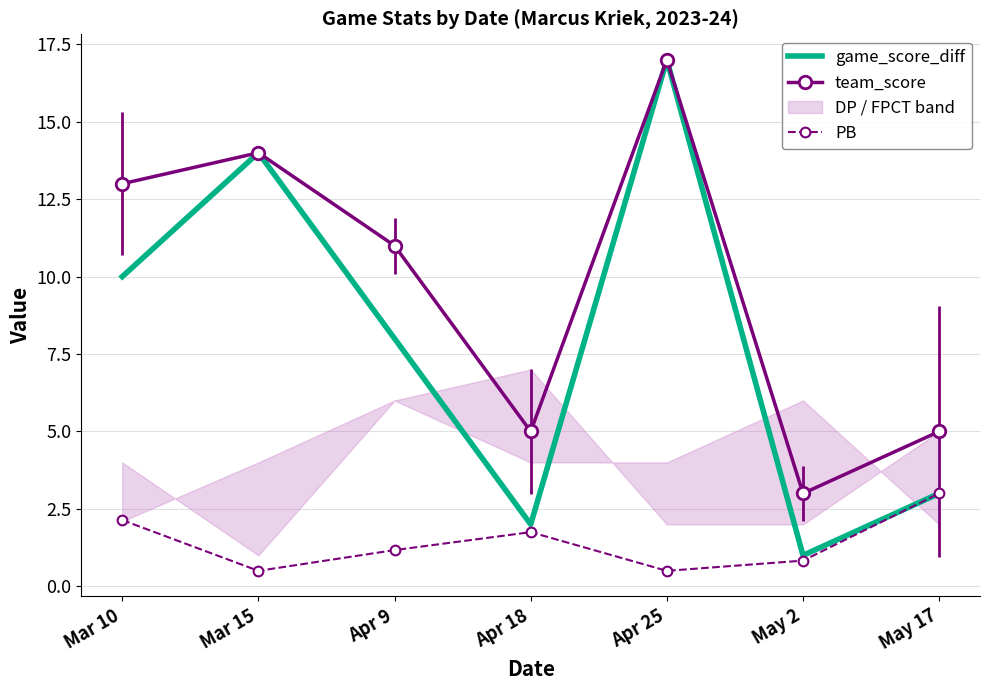

What value does the team_score series have at Mar 15?

14.0